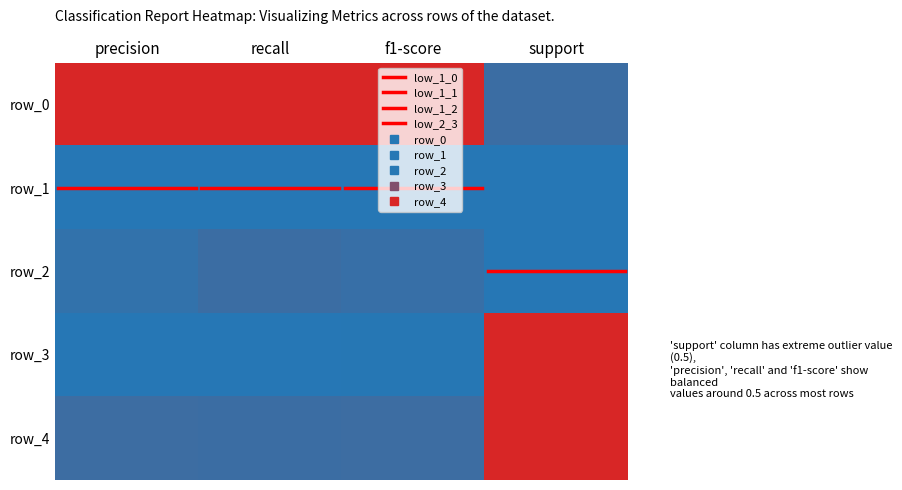

What is the difference between the maximum and minimum values in the row_0 series?

0.4